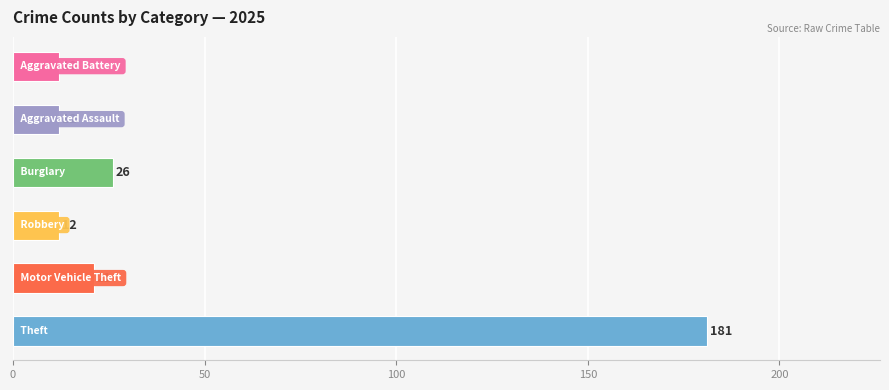

Reading bottom to top, what are all the values shown in this chart?

181	21	12	26	12	12